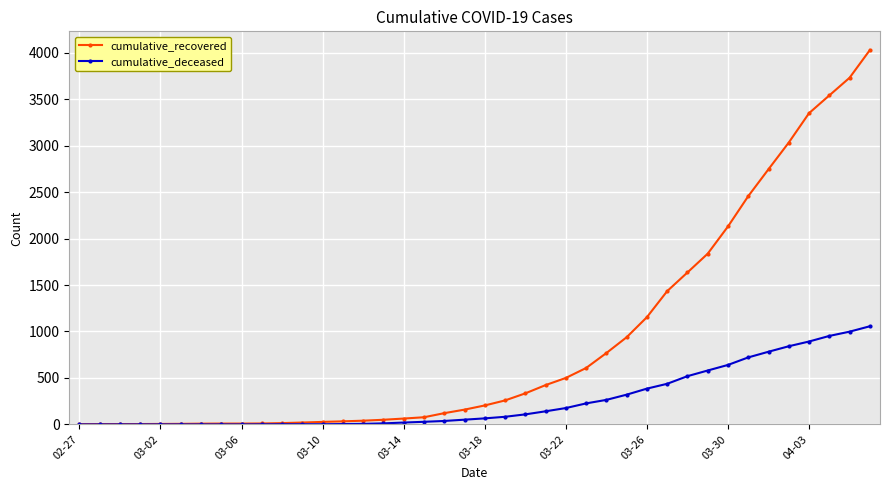

Which series has the largest range (max minus min)?

cumulative_recovered